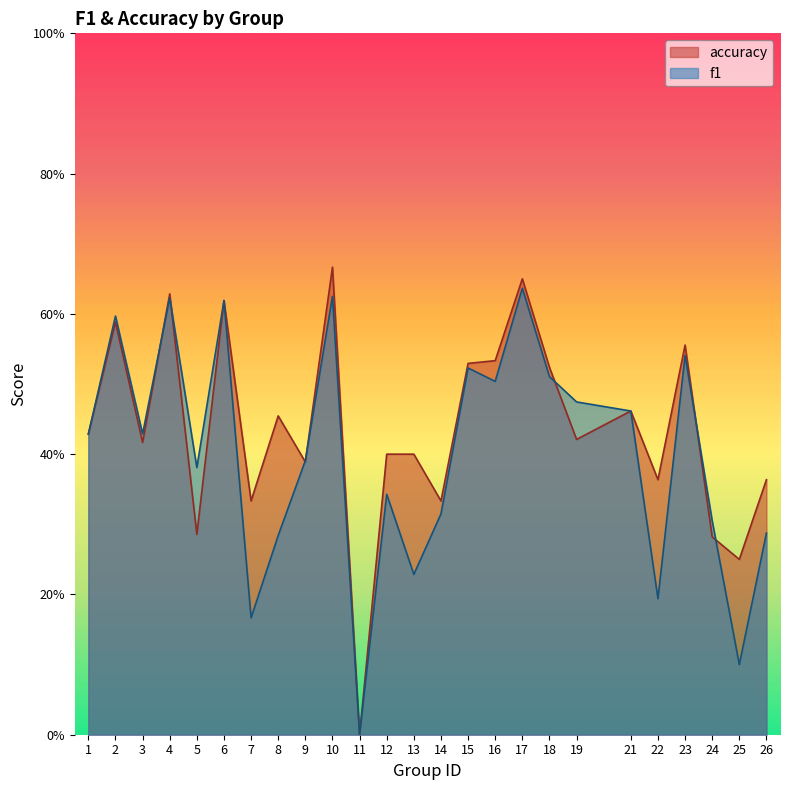

Reading left to right, list all the values displayed in this chart.

f1: 1=0.4	2=0.6	3=0.4	4=0.6	5=0.4	6=0.6	7=0.2	8=0.3	9=0.4	10=0.6	11=0.0	12=0.3	13=0.2	14=0.3	15=0.5	16=0.5	17=0.6	18=0.5	19=0.5	21=0.5	22=0.2	23=0.5	24=0.3	25=0.1	26=0.3
accuracy: 1=0.4	2=0.6	3=0.4	4=0.6	5=0.3	6=0.6	7=0.3	8=0.5	9=0.4	10=0.7	11=0.0	12=0.4	13=0.4	14=0.3	15=0.5	16=0.5	17=0.7	18=0.5	19=0.4	21=0.5	22=0.4	23=0.6	24=0.3	25=0.2	26=0.4